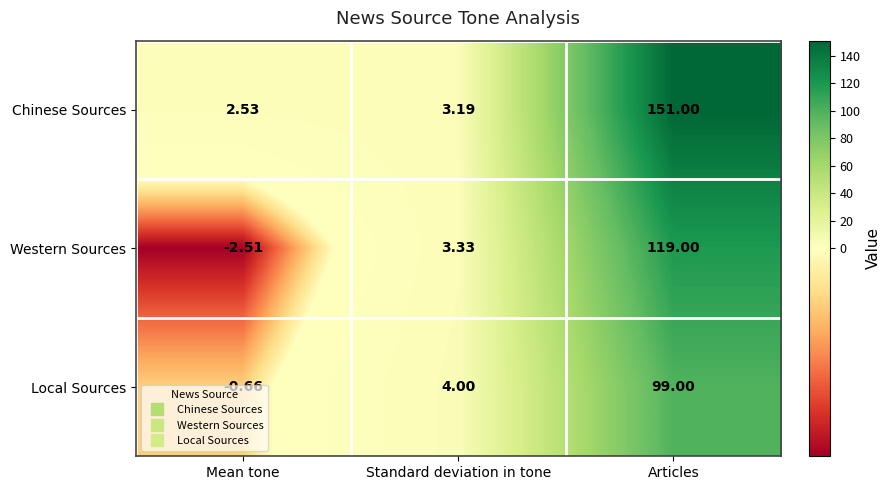

At which label does Western Sources reach its minimum?

Mean tone